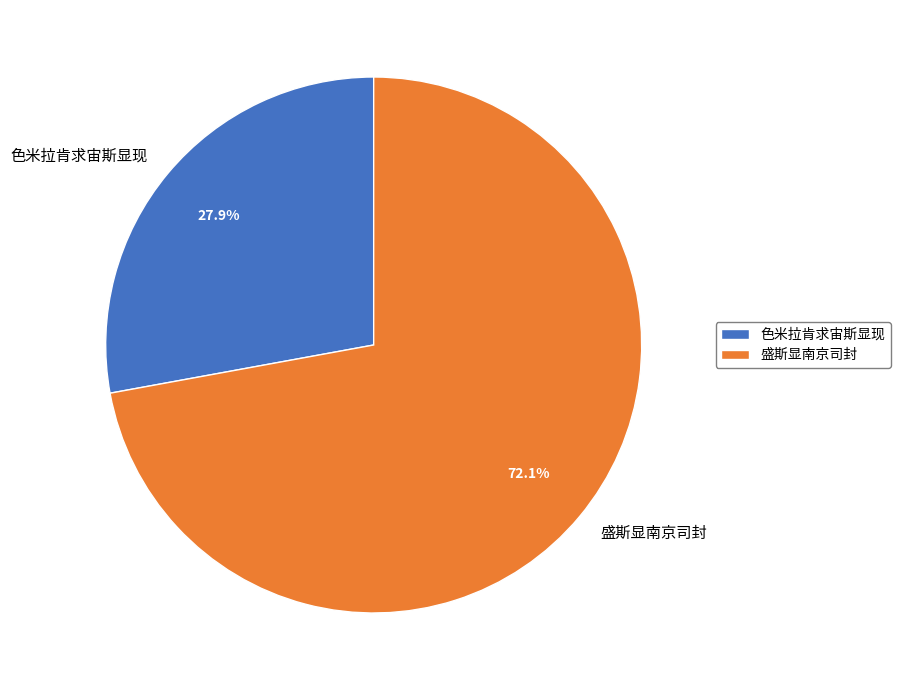

To the nearest percent, what is the combined percentage of 色米拉肯求宙斯显现 and 盛斯显南京司封?

100%